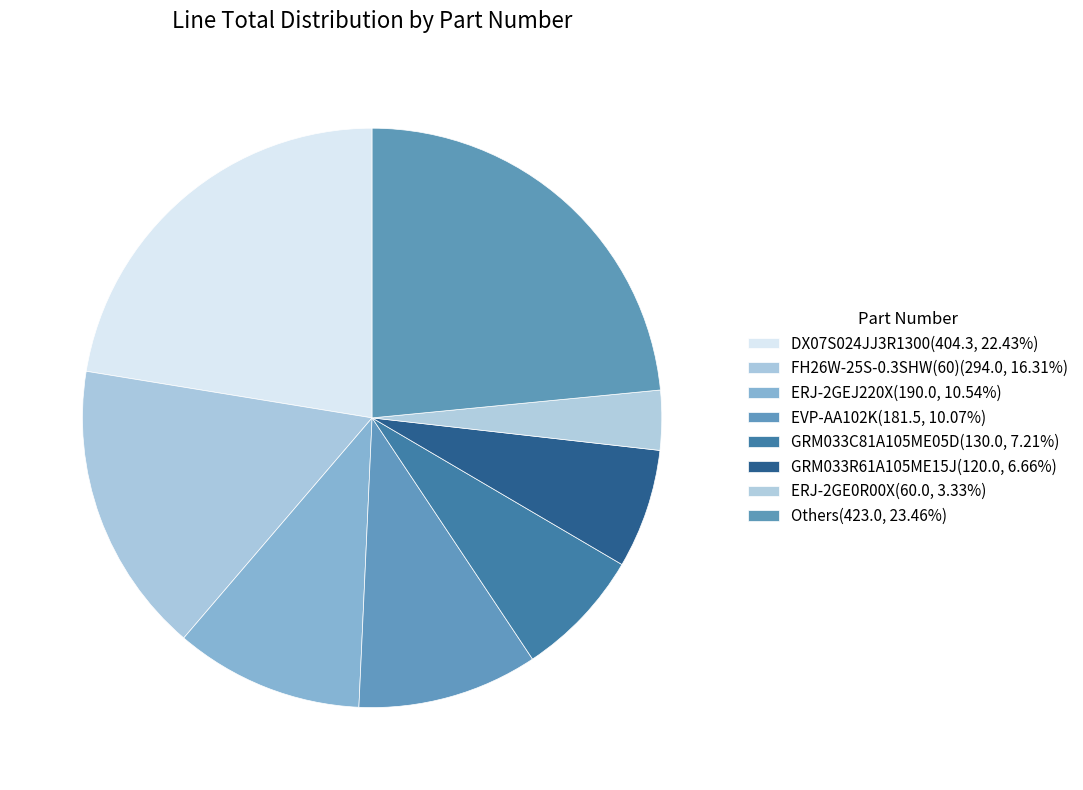

Which slice is the largest?

DX07S024JJ3R1300